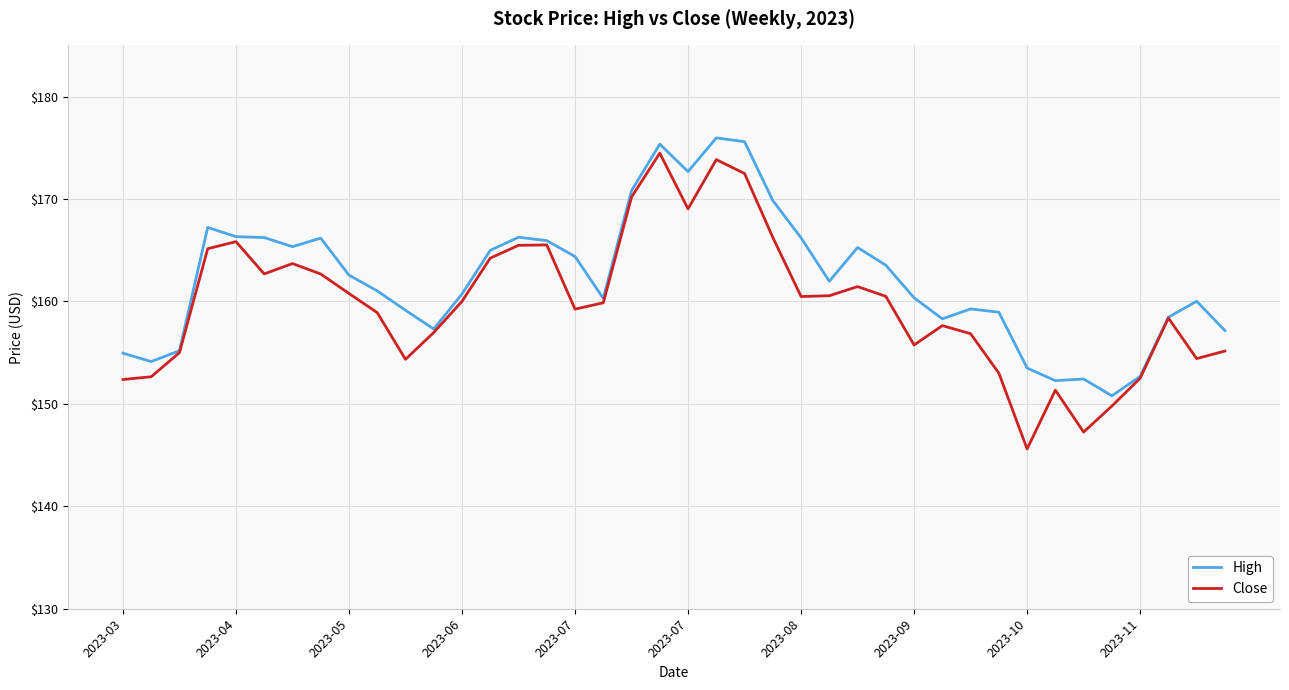

What is the maximum value shown in the chart?

176.0